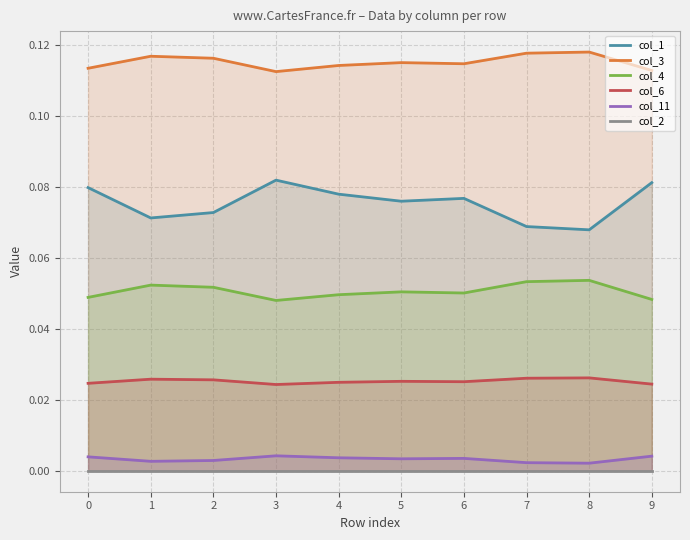

What are all the series names shown in the legend?

col_1, col_3, col_4, col_6, col_11, col_2